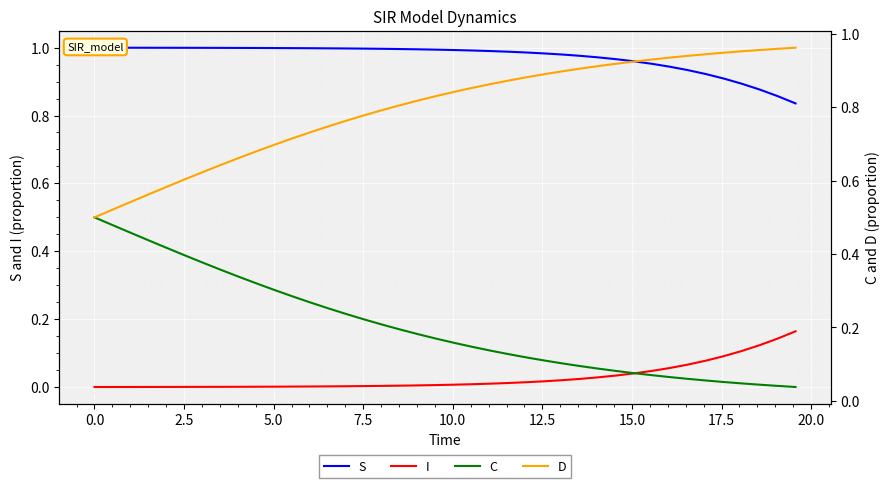

What are all the series names shown in the legend?

S, I, C, D